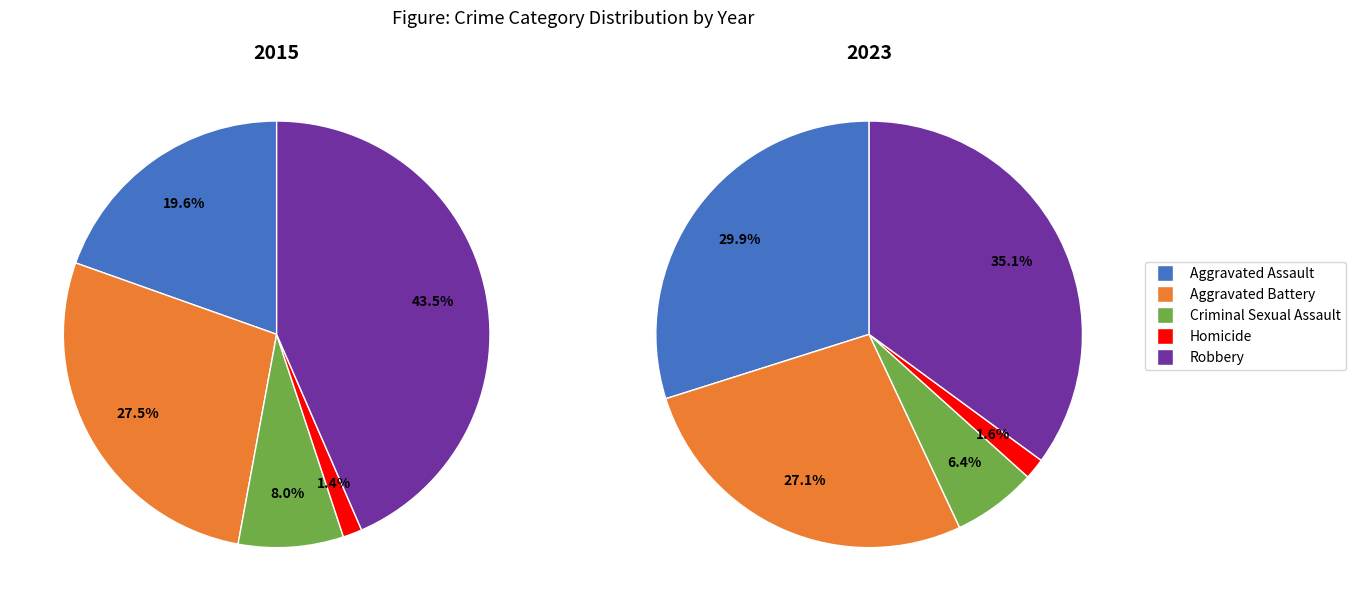

How many slices are in this pie chart?

5